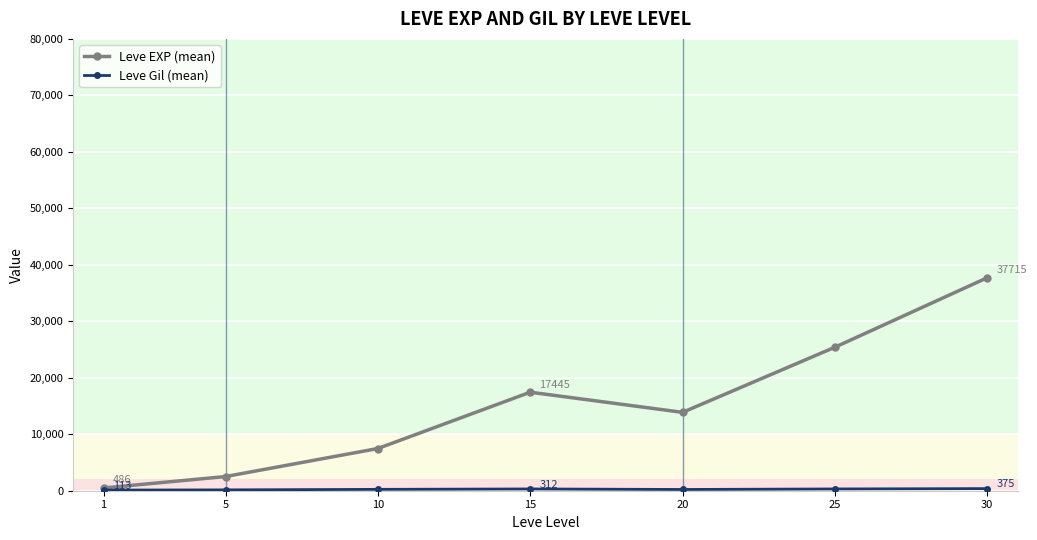

Between 5 and 20, which series saw the biggest shift?

Leve EXP (mean)